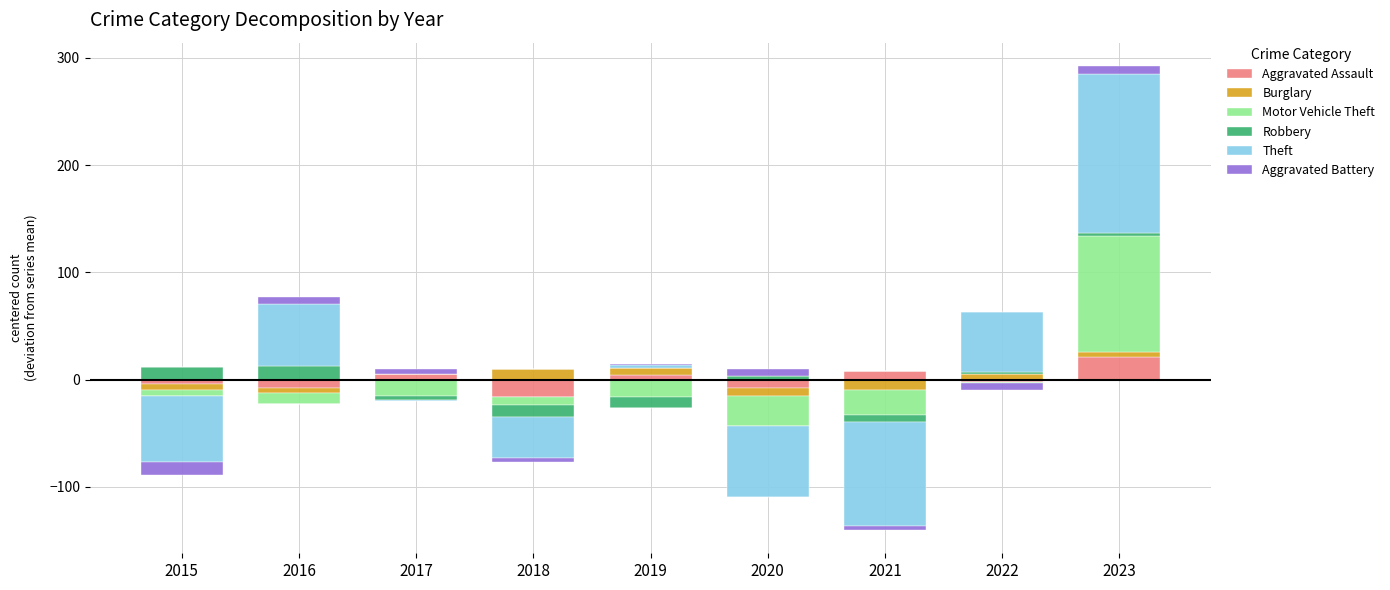

How many bars are there in each group?

6